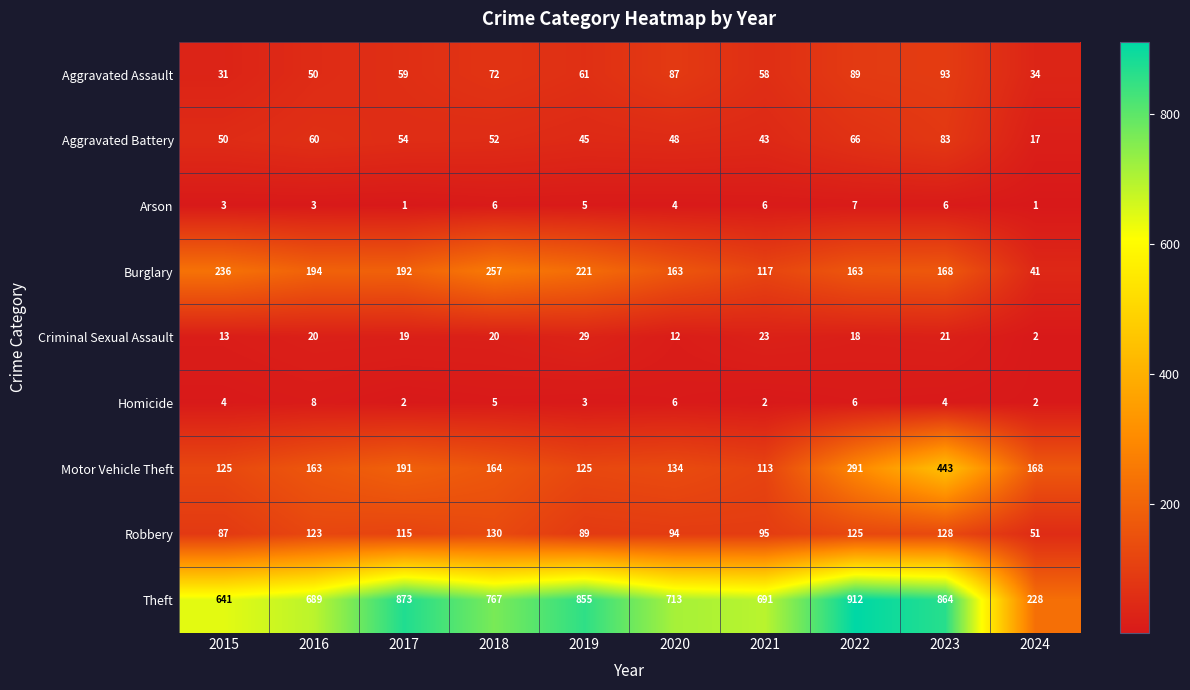

Which label corresponds to the largest value in the chart?

2022